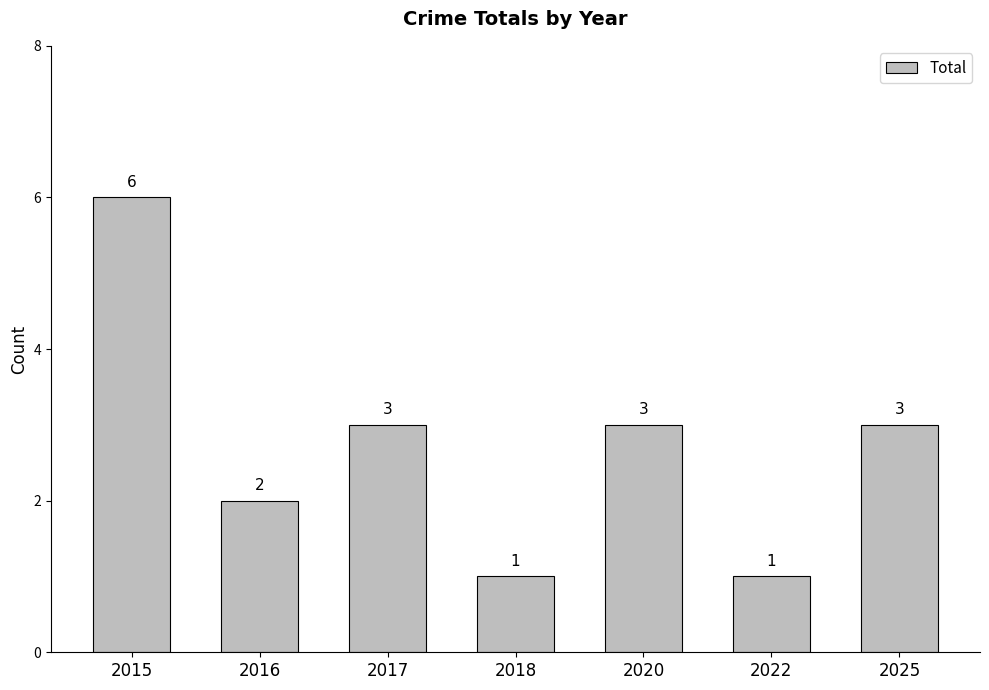

Reading right to left, transcribe all the data shown in this chart.

3	1	3	1	3	2	6